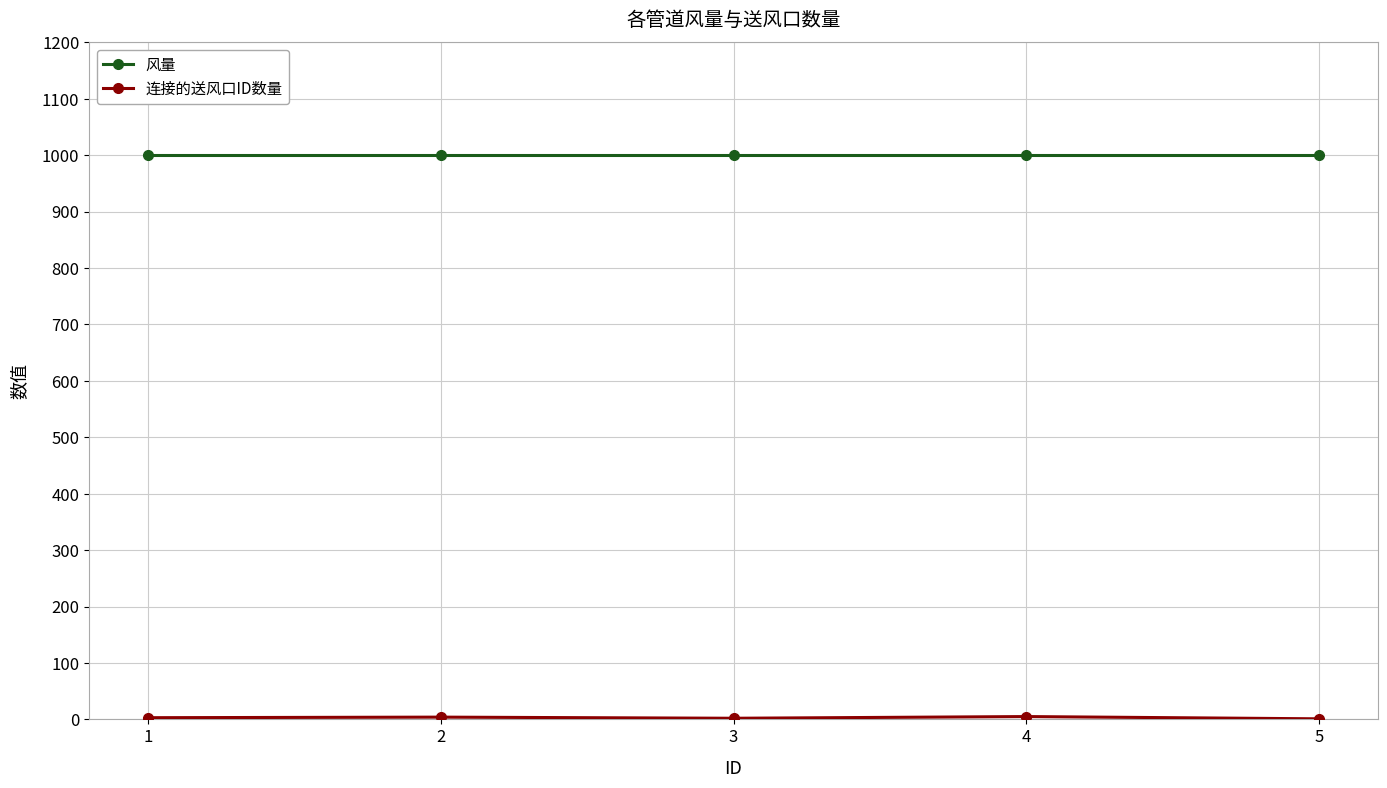

What is the greatest value displayed?

1000